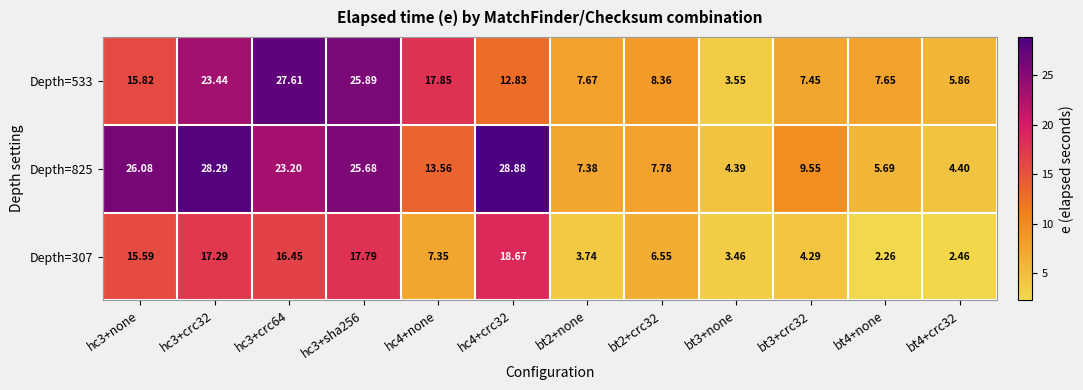

Is the value of Depth=825 at bt4+none greater than the value of Depth=533 at bt3+none?

Yes